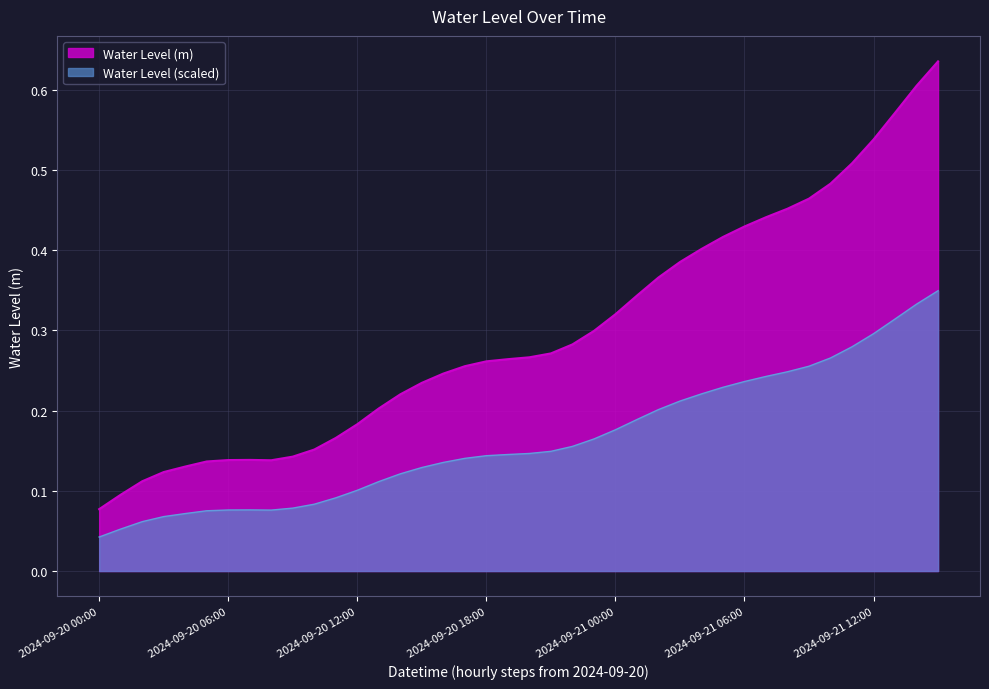

Which label corresponds to the smallest value in the chart?

2024-09-20 00:00